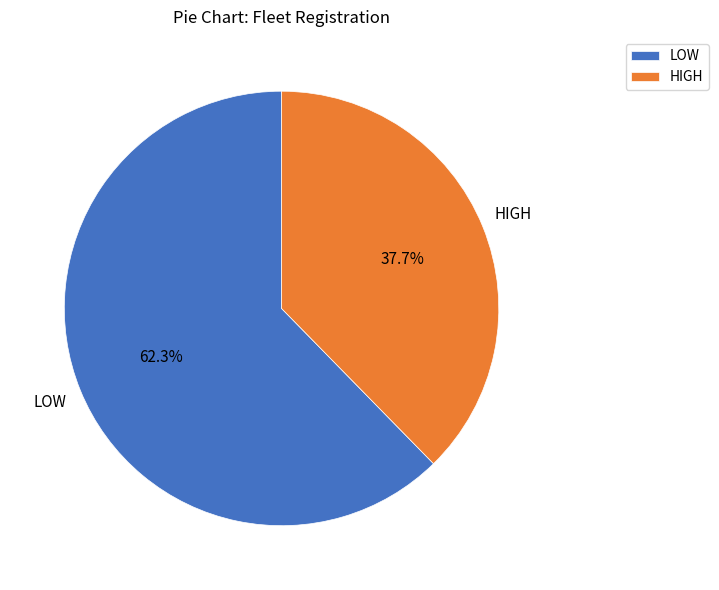

Count the number of slices in the pie.

2